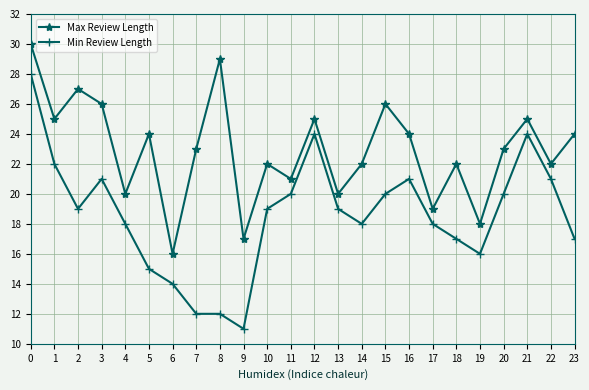

What value does the Min Review Length series have at 4, to the nearest 5?

20